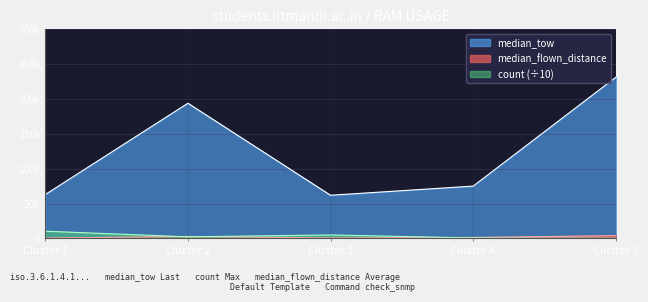

True or false: count and median_tow intersect in this chart.

False